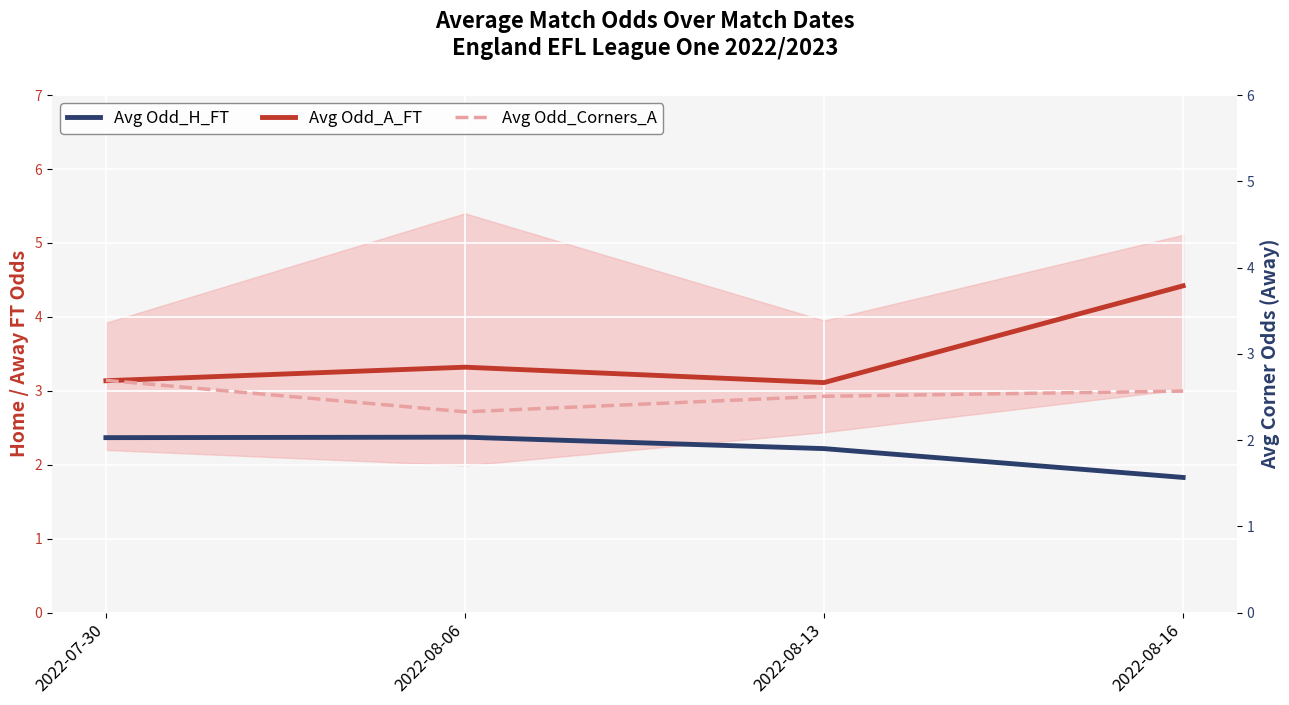

What is the spread (max minus min) of values at 2022-08-06?

1.0